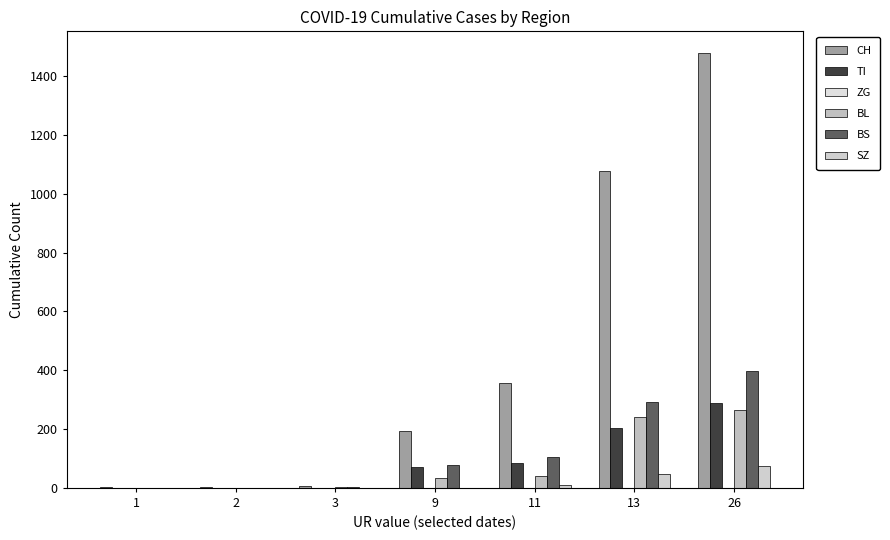

Which label corresponds to the largest value in the chart?

26